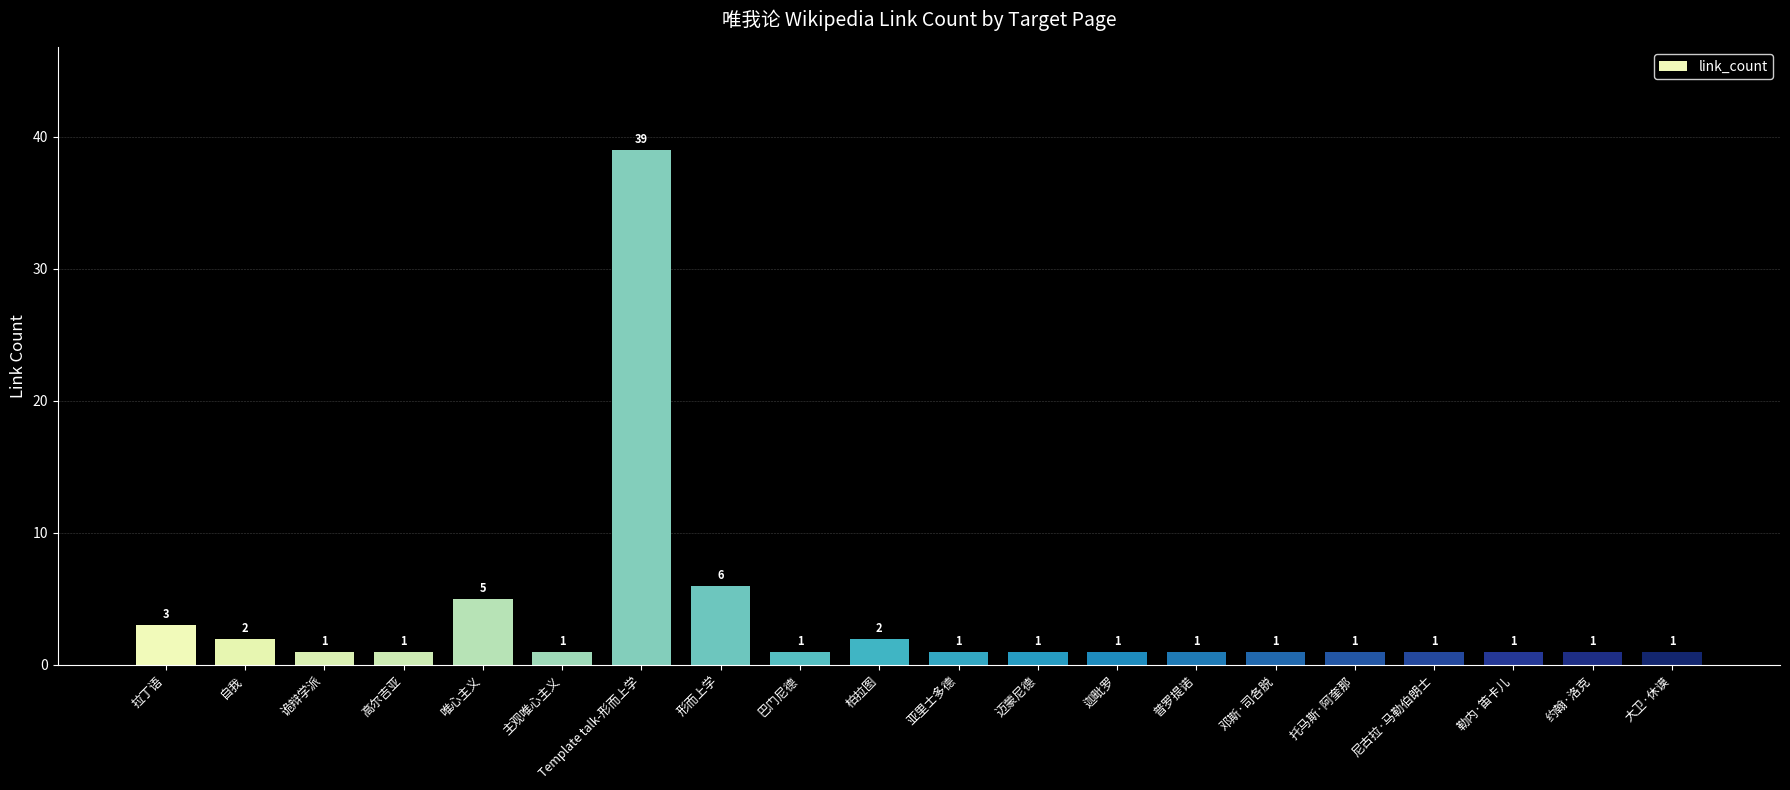

What is the label of the 13th bar from the right?

形而上学